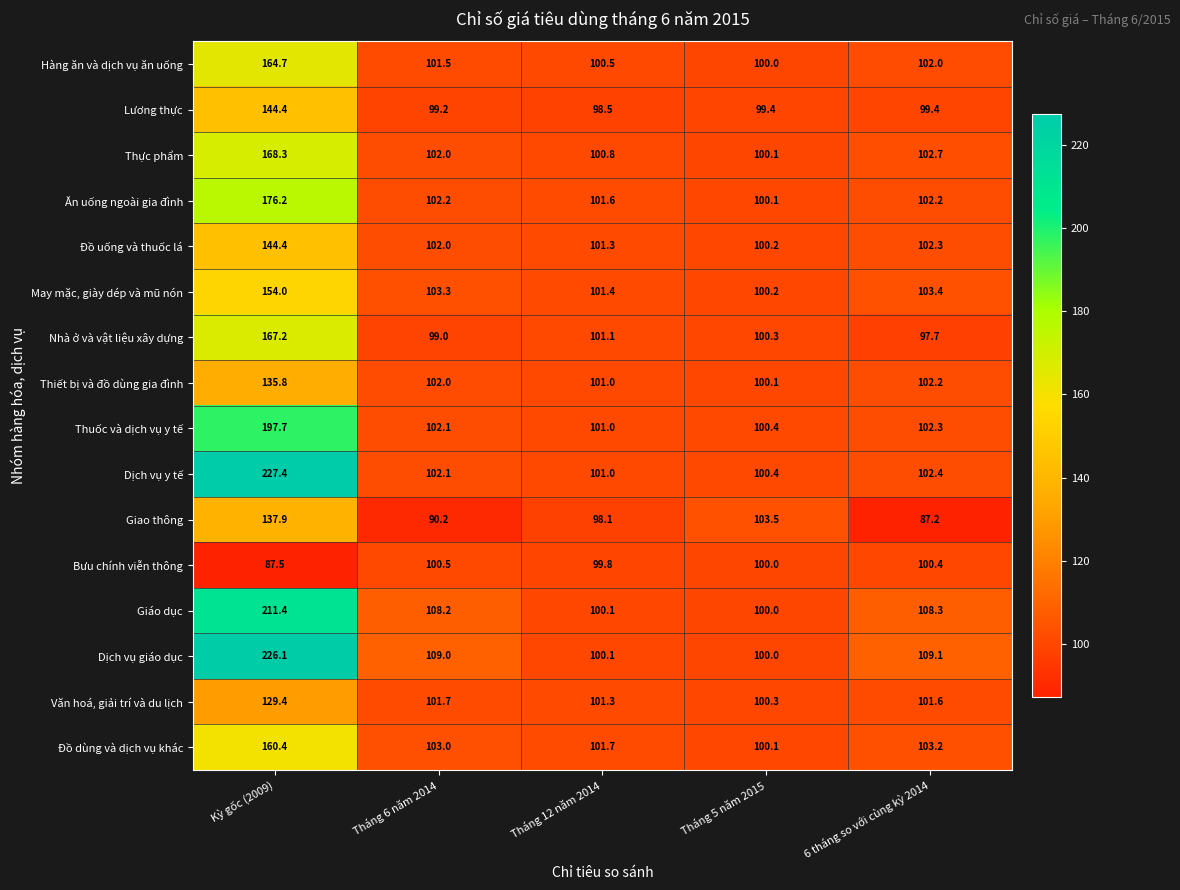

How many data points does each series have?

5